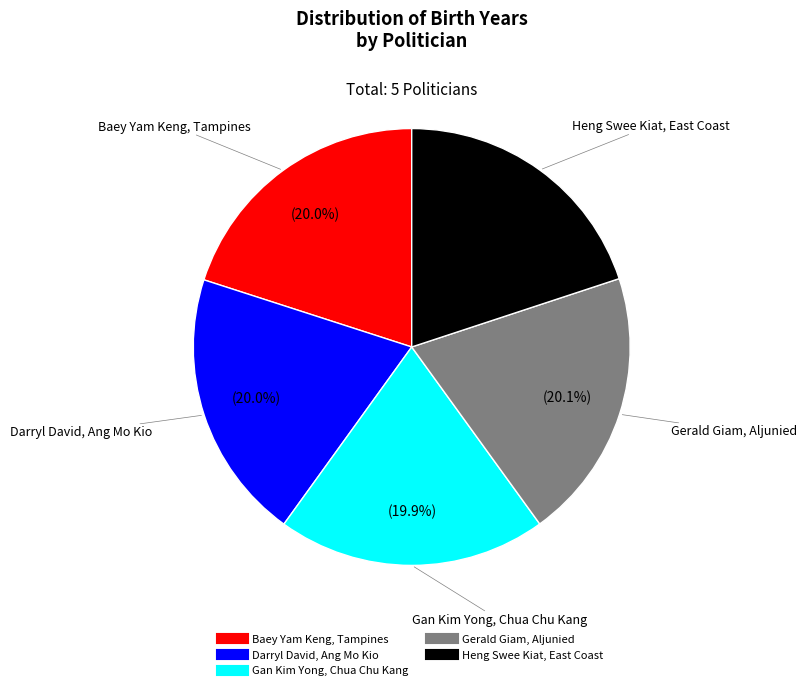

How many segments does this pie chart have?

5